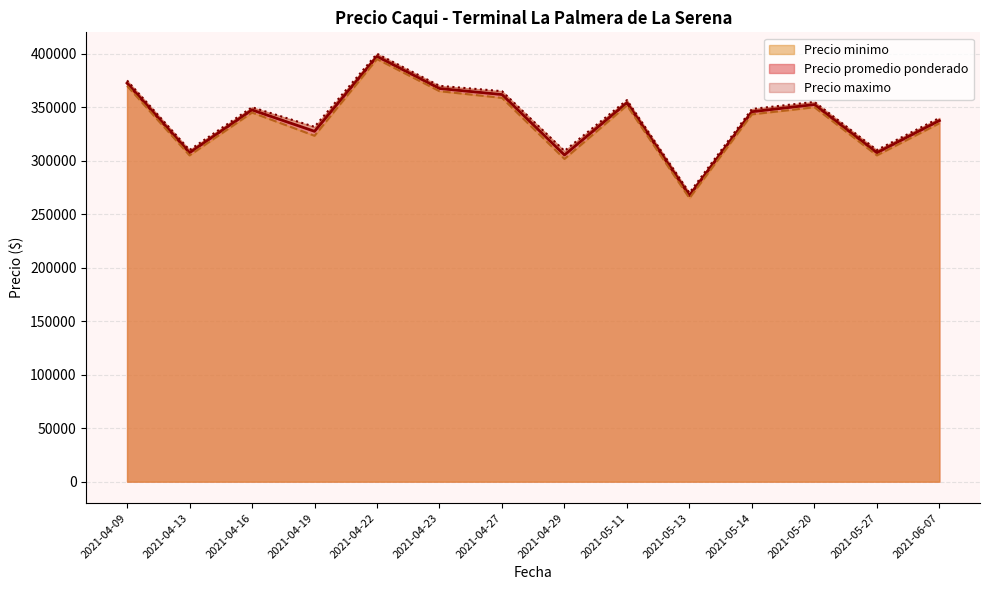

Rank the series by their average value, from lowest to highest.

Precio minimo, Precio promedio ponderado, Precio maximo